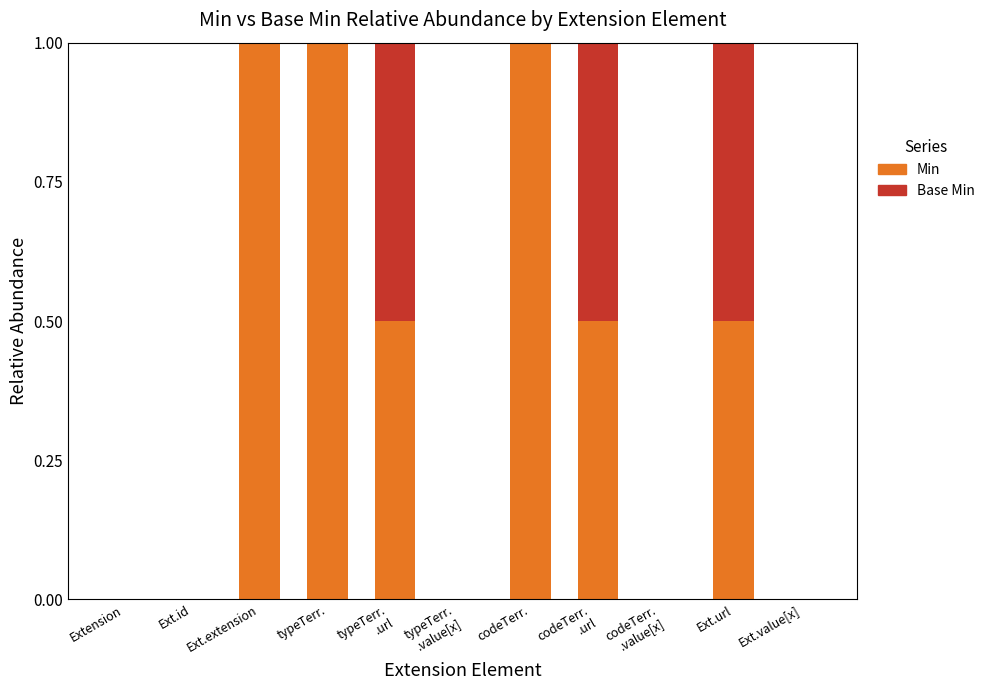

The Min series shows 0.4 at typeTerr.
.value[x]. True or false?

False